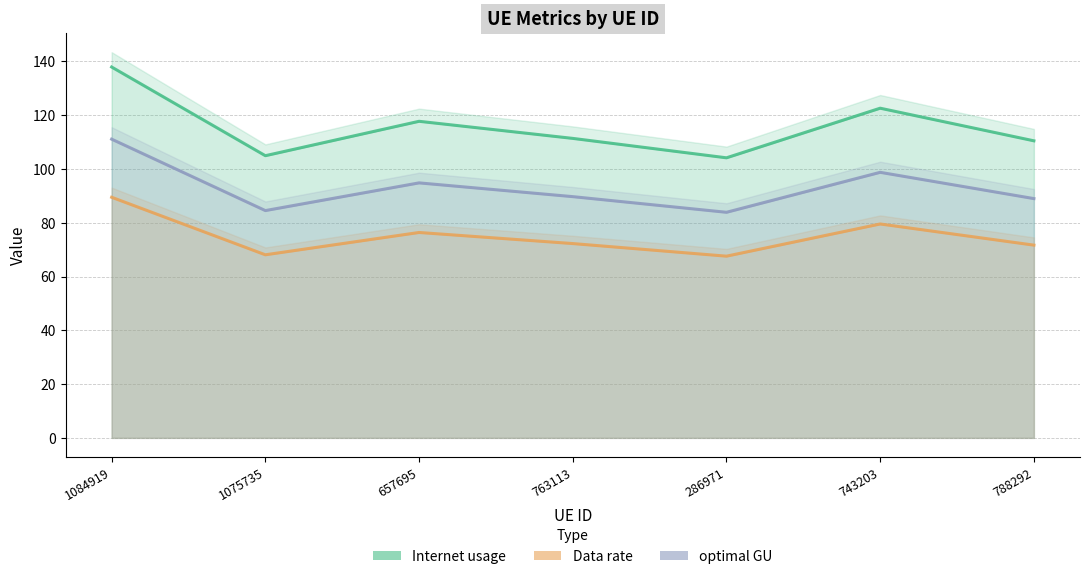

List the labels in order of Internet usage value, smallest first.

286971, 1075735, 788292, 763113, 657695, 743203, 1084919